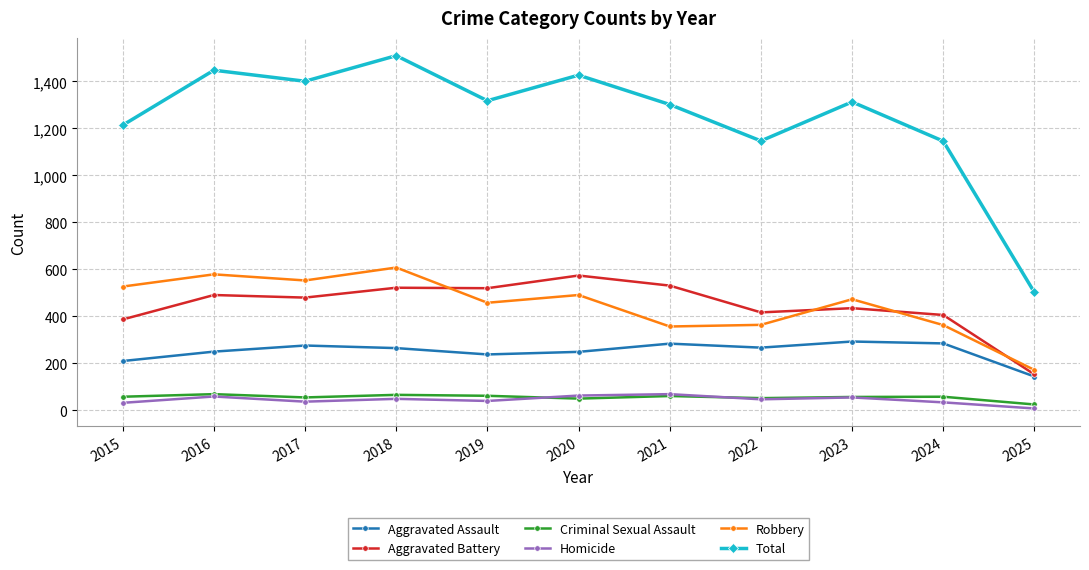

What is the smallest value displayed?

8